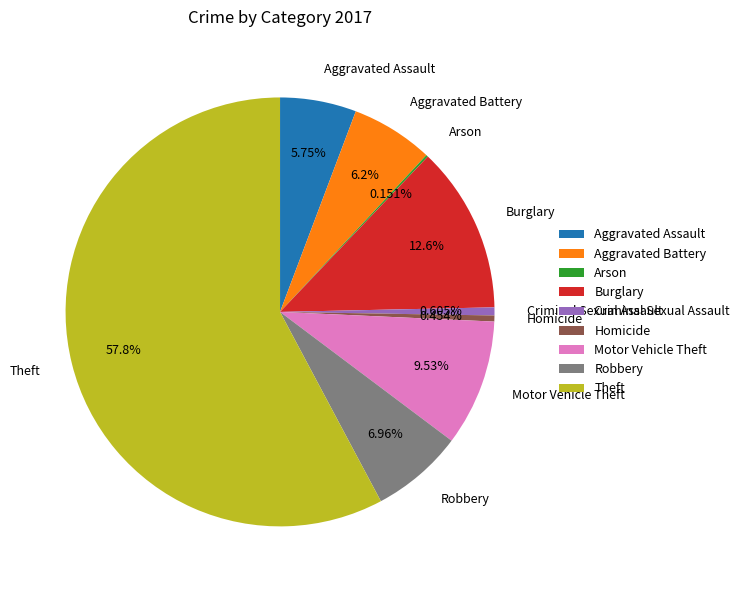

Which category accounts for the majority?

Theft